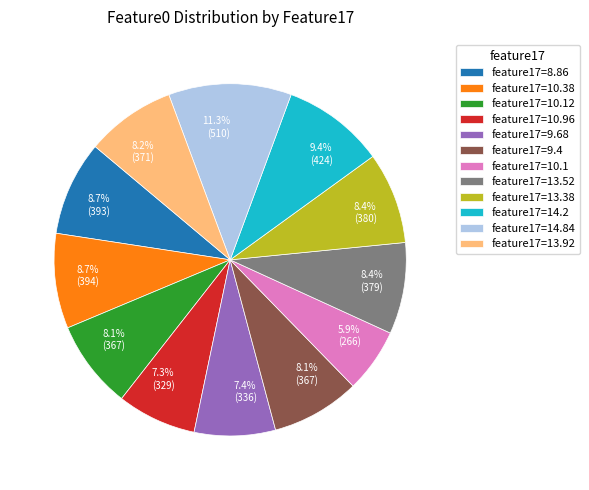

Is there any slice that represents more than half of the pie?

No